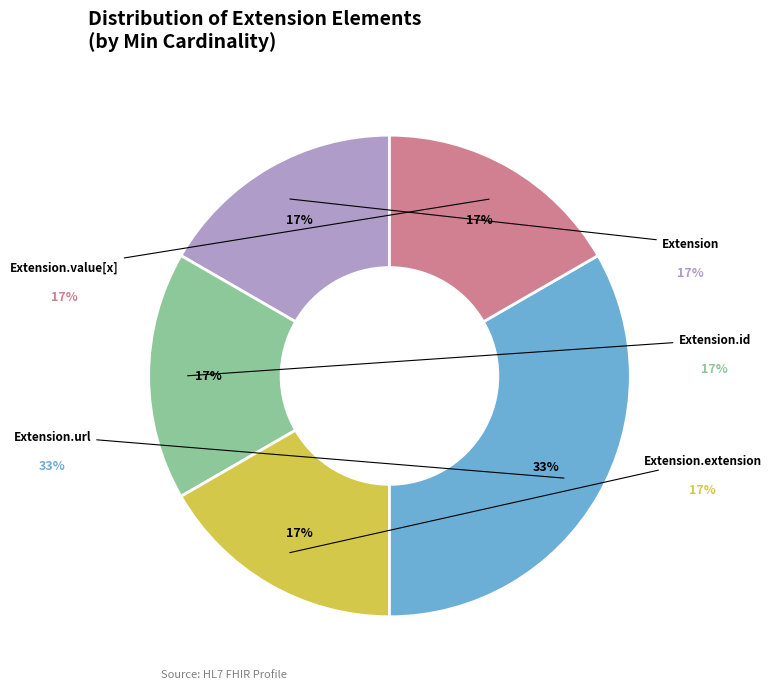

Count the number of slices in the pie.

5